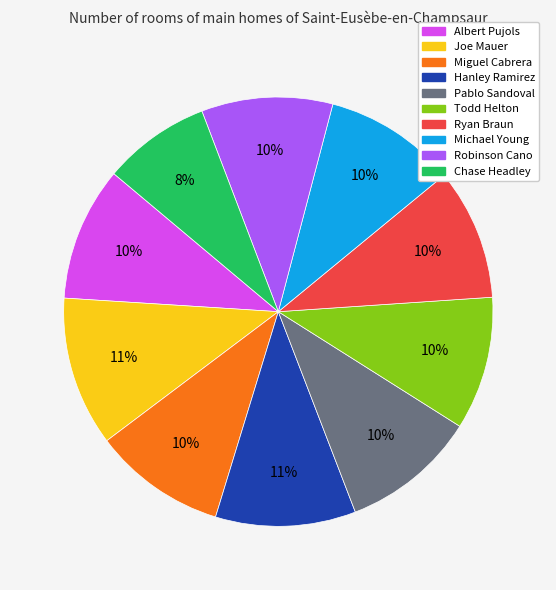

To the nearest percent, what is the combined percentage of Hanley Ramirez and Michael Young?

21%